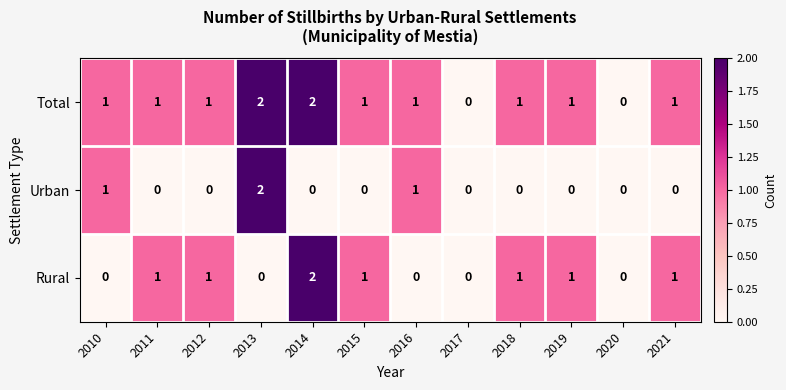

The value of Urban at 2021 is -1. True or false?

False